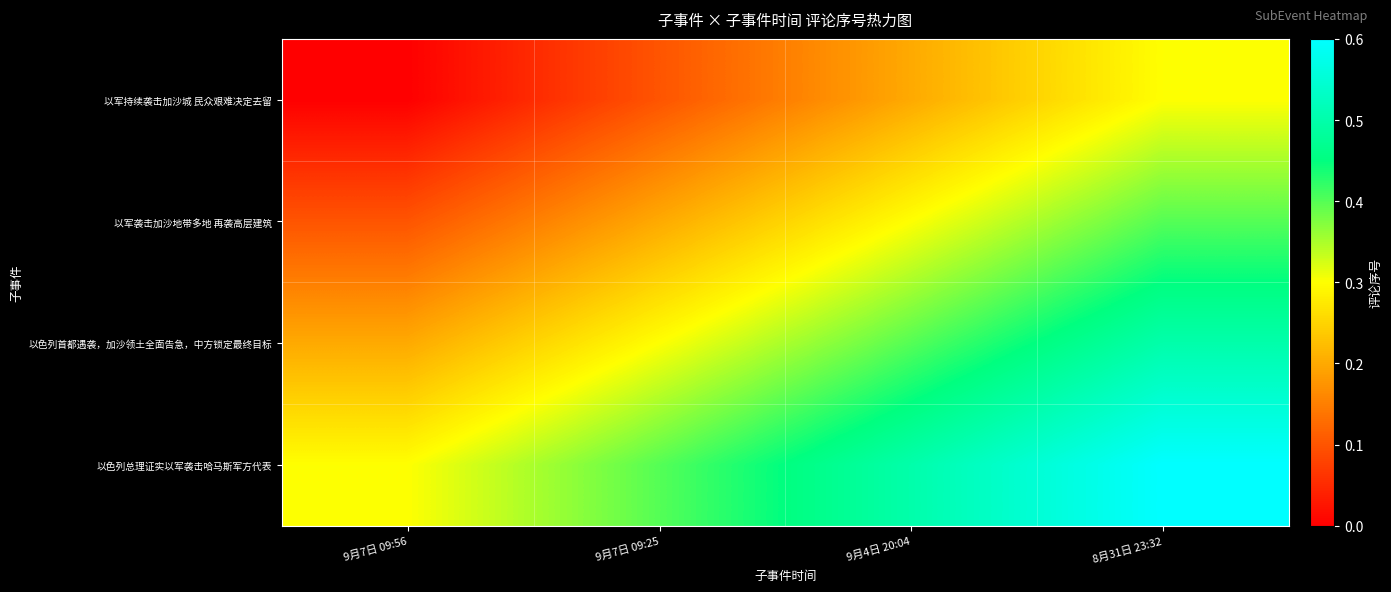

Reading right to left, extract all data points from this chart.

row_0: 0.3	0.2	0.1	0.0
row_1: 0.4	0.3	0.2	0.1
row_2: 0.5	0.4	0.3	0.2
row_3: 0.6	0.5	0.4	0.3